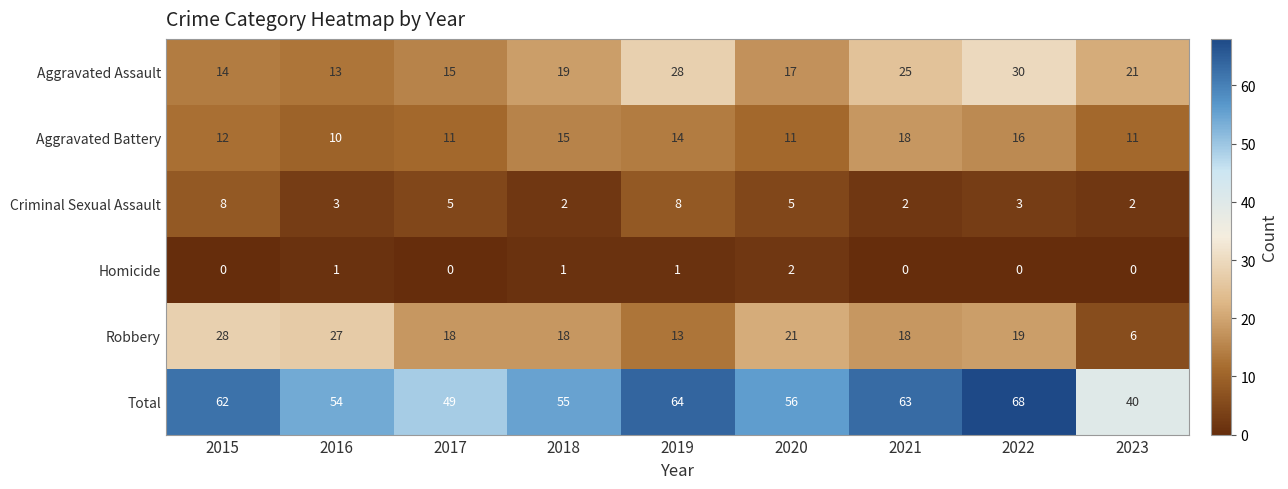

Which series has the largest total across all categories?

Total